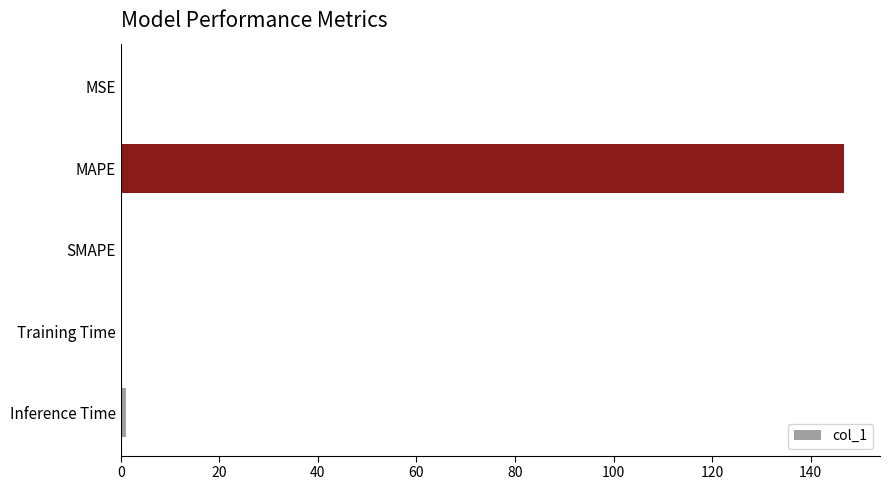

Which label corresponds to the largest value in the chart?

MAPE